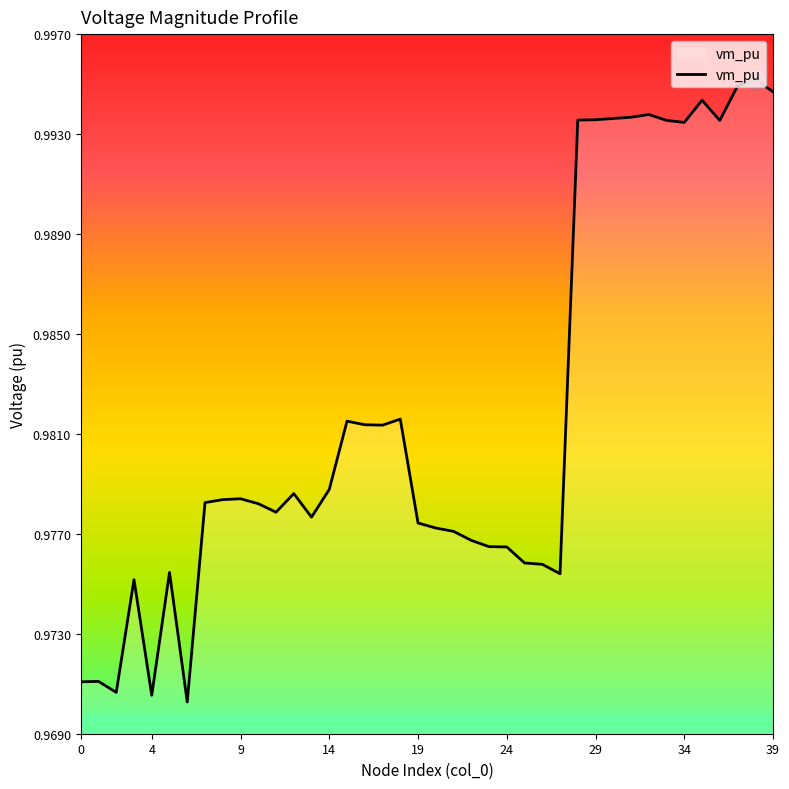

How many values are between 0 and 1?

40